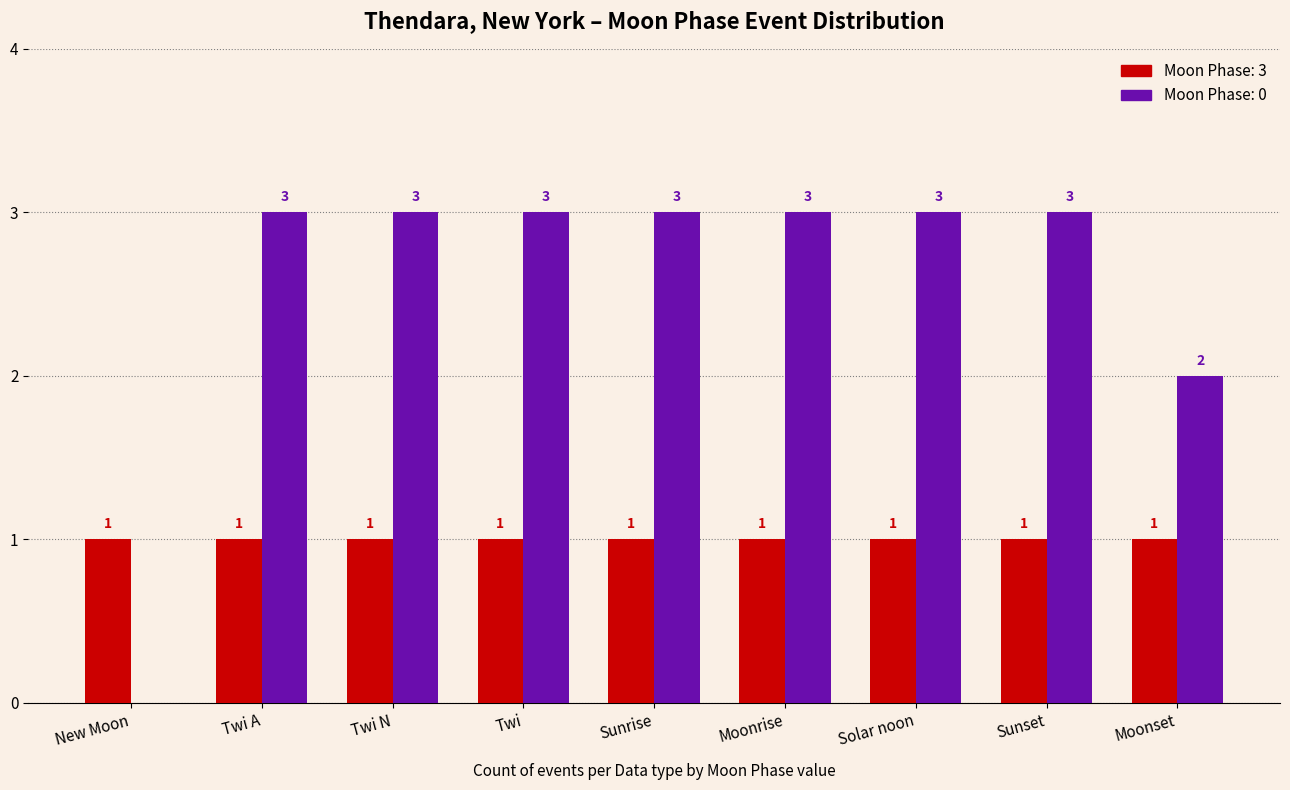

What is the total value across all series at Twi A?

4